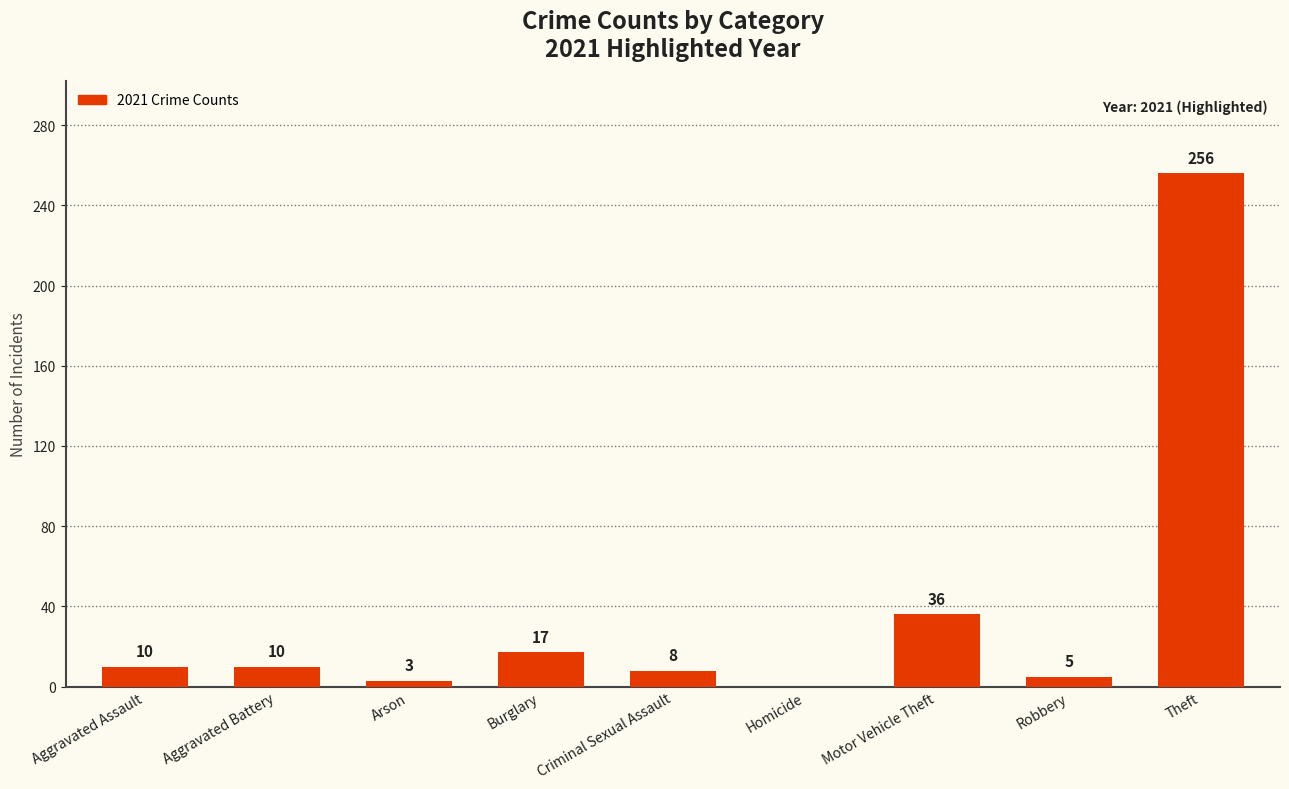

Which has a higher value, Arson or Aggravated Assault?

Aggravated Assault